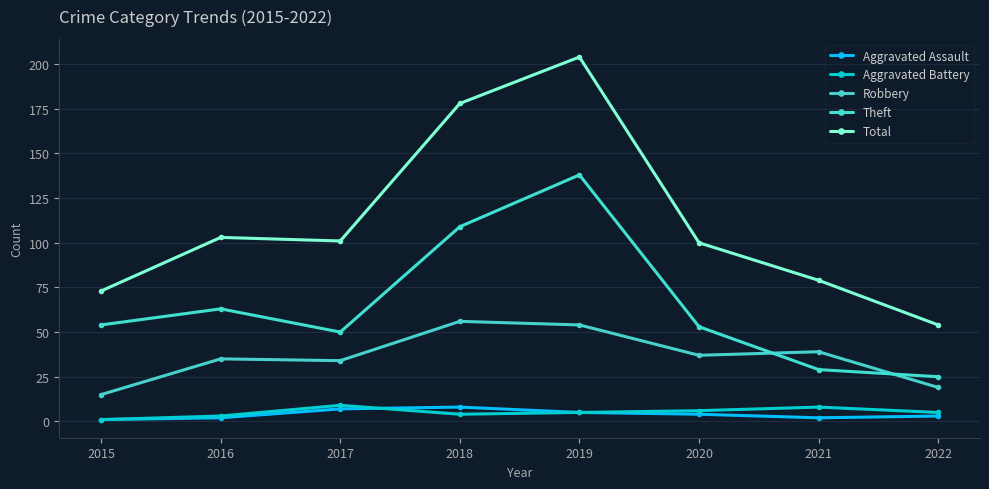

At which category is the sum across all series the highest?

2019